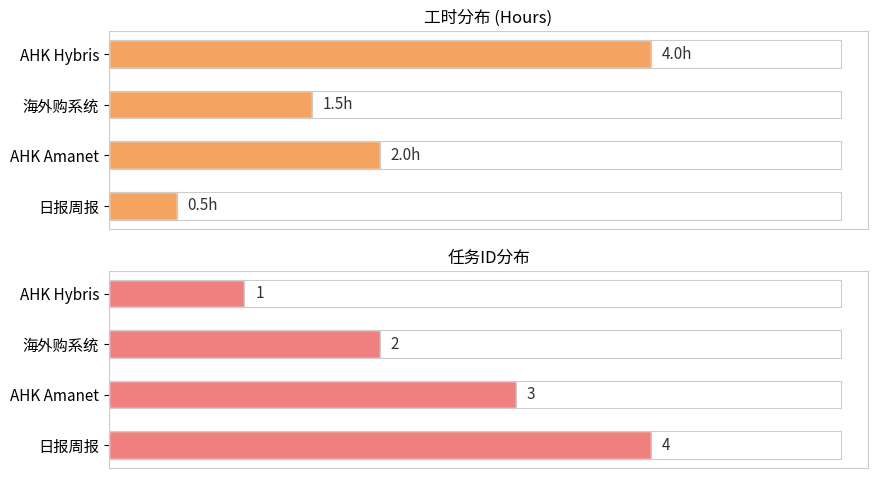

What is the difference between the 工时分布 (Hours) values at AHK Hybris and 海外购系统?

2.5